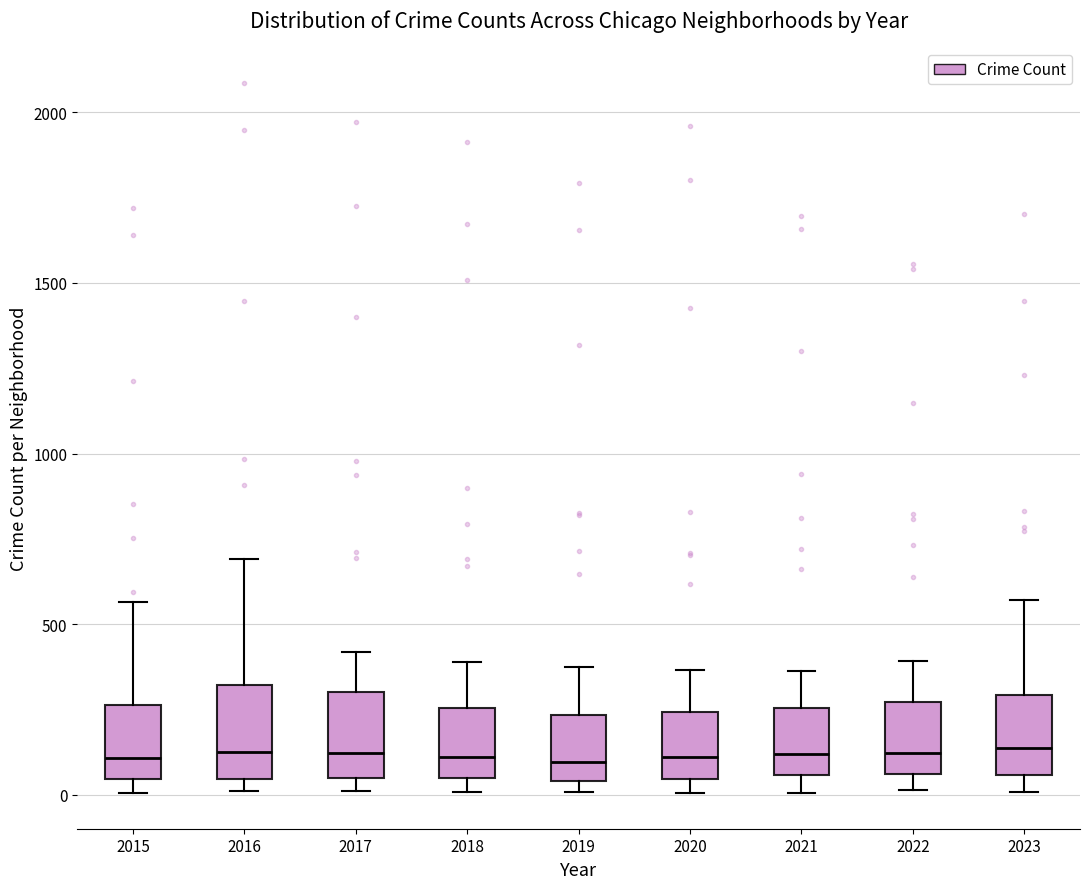

Reading left to right, transcribe this box plot: for each box, give where its median line is, the range the box spans, and where its two whiskers end, as read against the y-axis. The values are not printed on the chart, so give them approximately, as read against the axis.

2015: median 100, box 50 to 250, whiskers 0 to 550
2016: median 150, box 50 to 300, whiskers 0 to 700
2017: median 100, box 50 to 300, whiskers 0 to 400
2018: median 100, box 50 to 250, whiskers 0 to 400
2019: median 100, box 50 to 250, whiskers 0 to 400
2020: median 100, box 50 to 250, whiskers 0 to 350
2021: median 100, box 50 to 250, whiskers 0 to 350
2022: median 100, box 50 to 250, whiskers 0 to 400
2023: median 150, box 50 to 300, whiskers 0 to 550